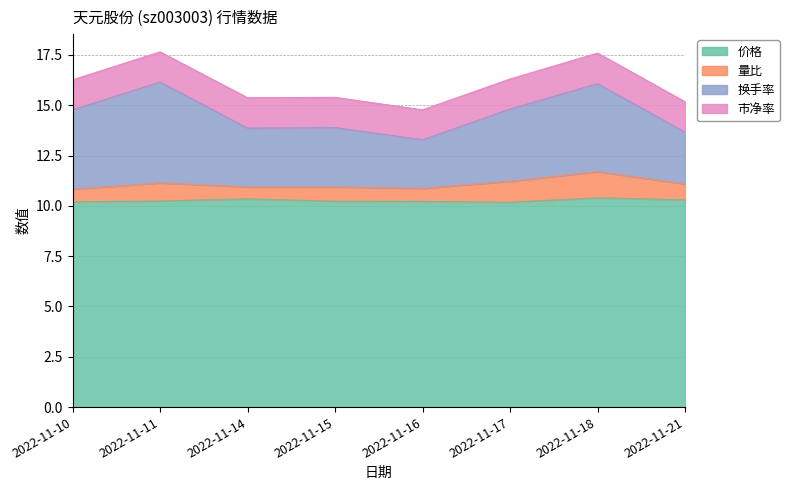

What are all the series names shown in the legend?

价格, 量比, 换手率, 市净率